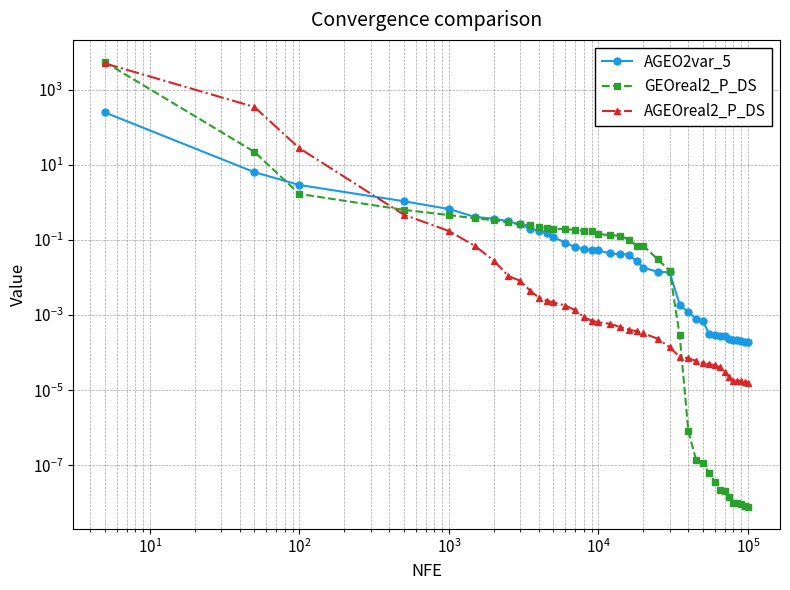

Does the chart display data point markers on the line(s)?

Yes